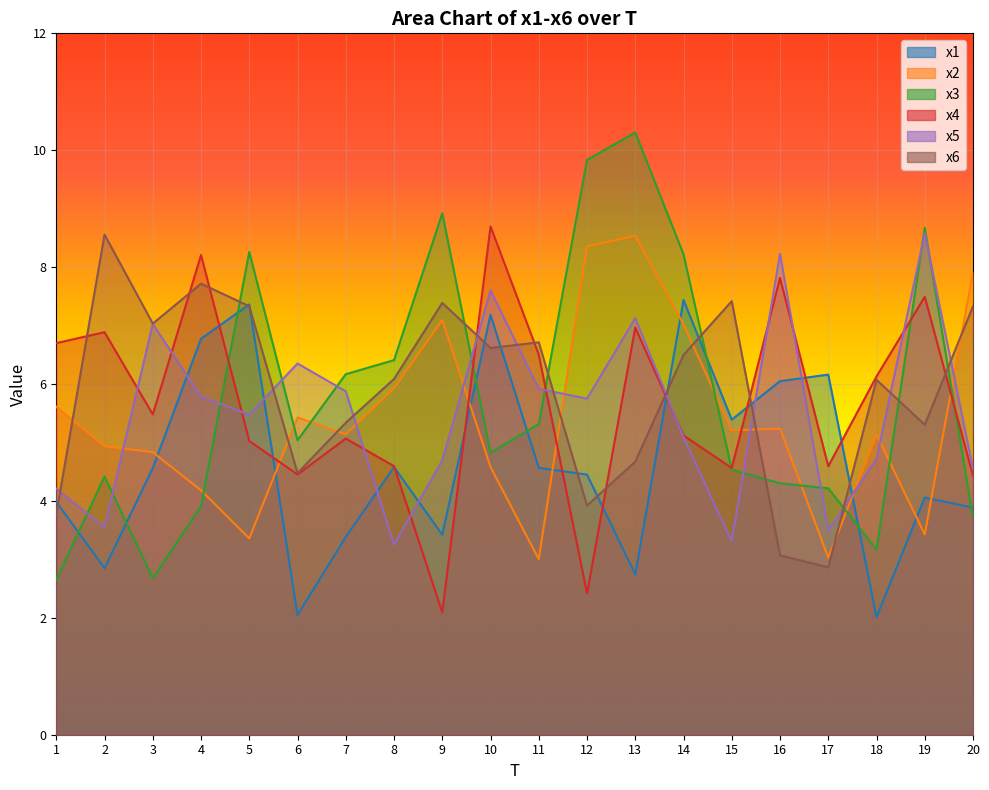

How many times do x3 and x5 cross each other?

12